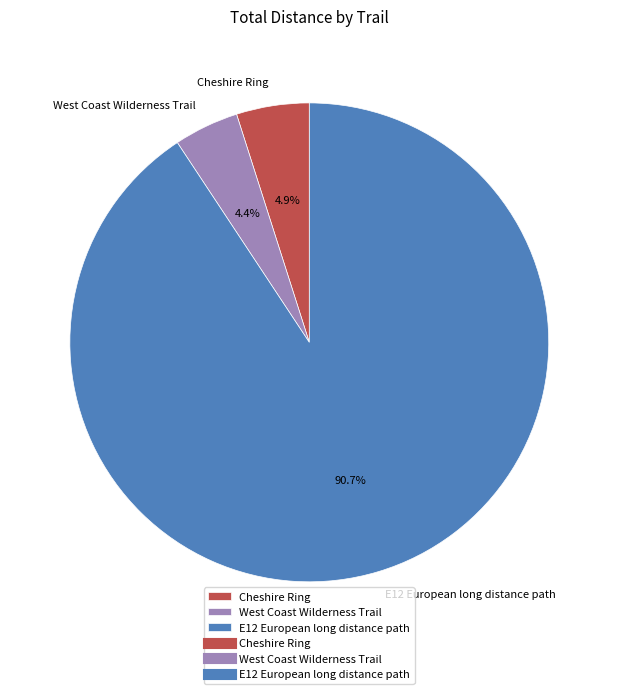

To the nearest percent, what percentage of the pie is West Coast Wilderness Trail?

4%